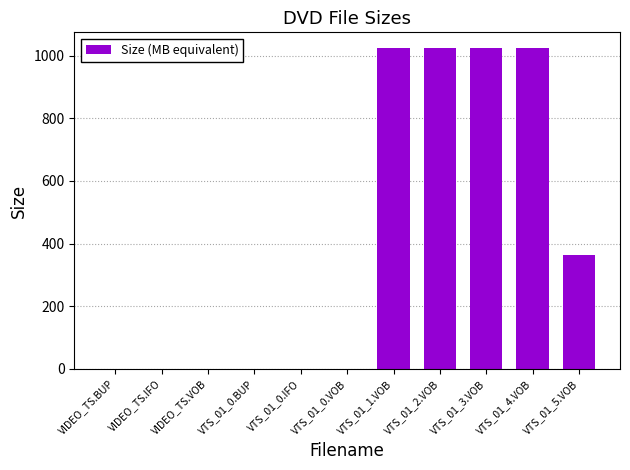

At which label is the value closest to 512?

VTS_01_5.VOB